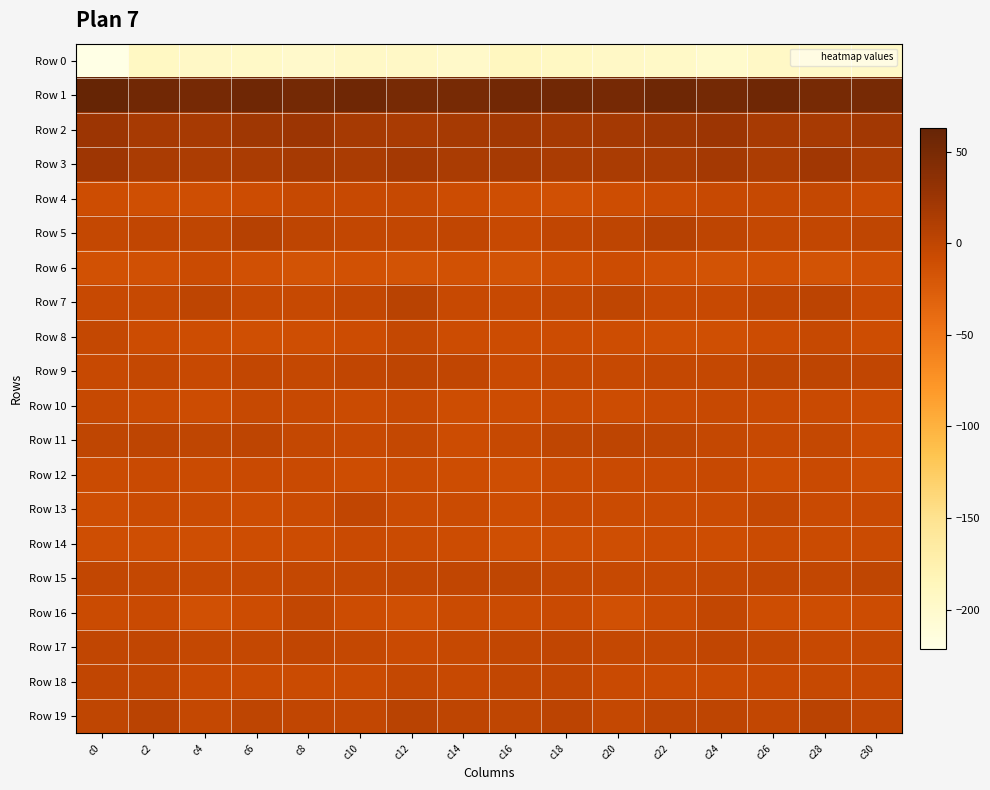

At c22, list the series in order from smallest to largest.

Row 0, Row 6, Row 8, Row 14, Row 13, Row 4, Row 16, Row 18, Row 12, Row 10, Row 7, Row 15, Row 9, Row 17, Row 11, Row 19, Row 5, Row 3, Row 2, Row 1